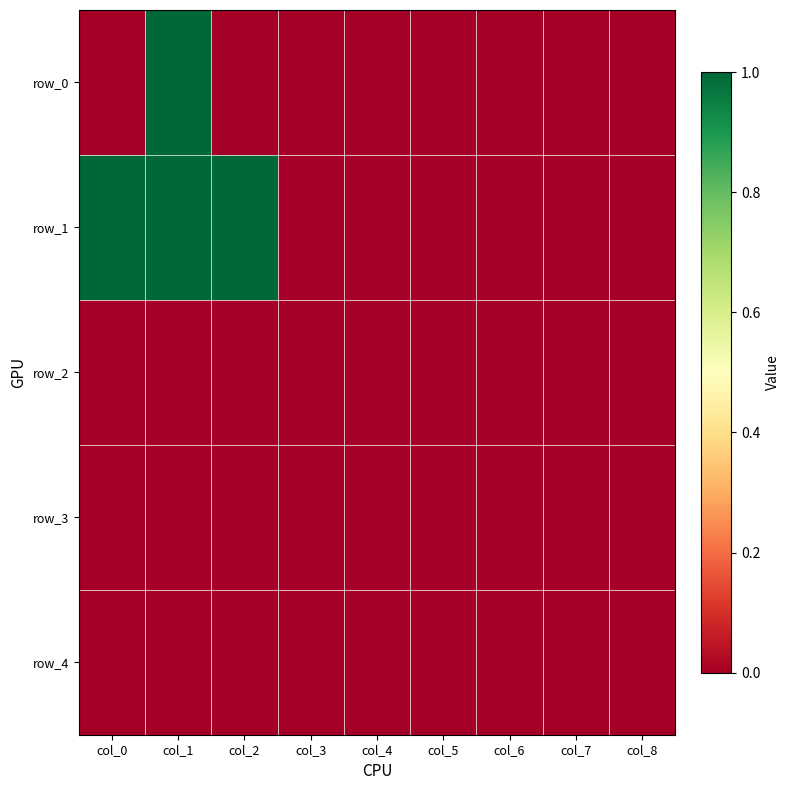

What is the difference between the highest and lowest values at col_0?

1